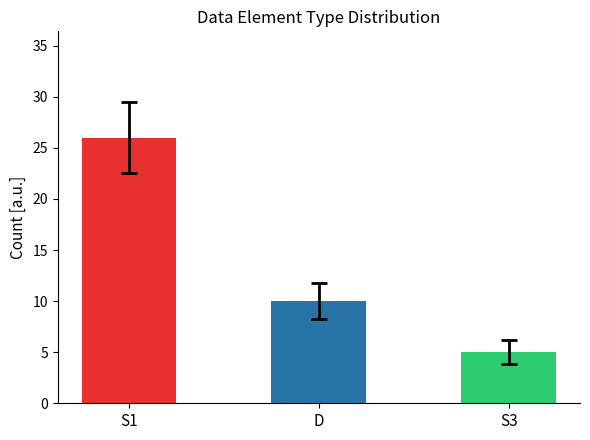

Reading left to right, transcribe all the data shown in this chart.

26	10	5